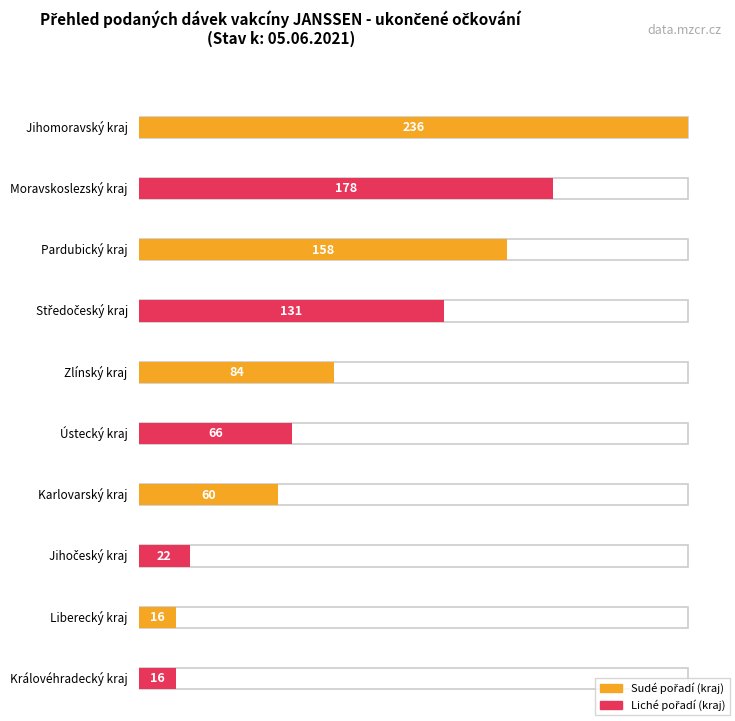

The chart shows a value of 97 at Karlovarský kraj. True or false?

False